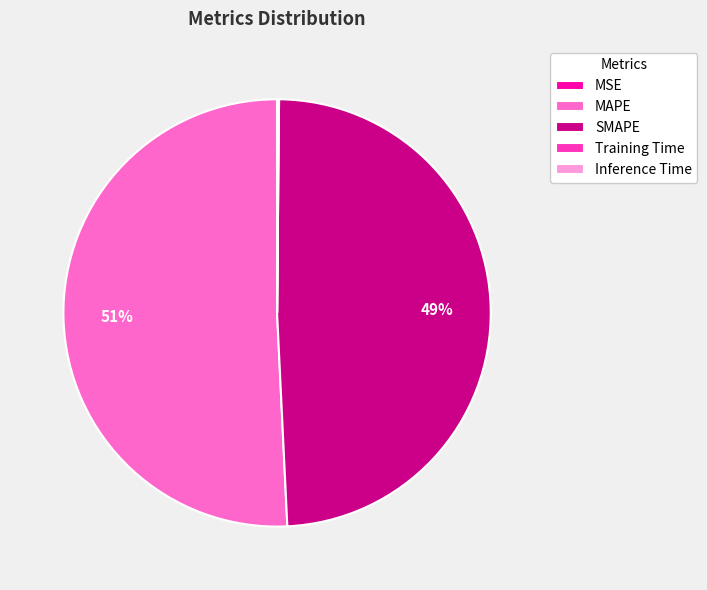

True or false: SMAPE accounts for 49% of the total.

True